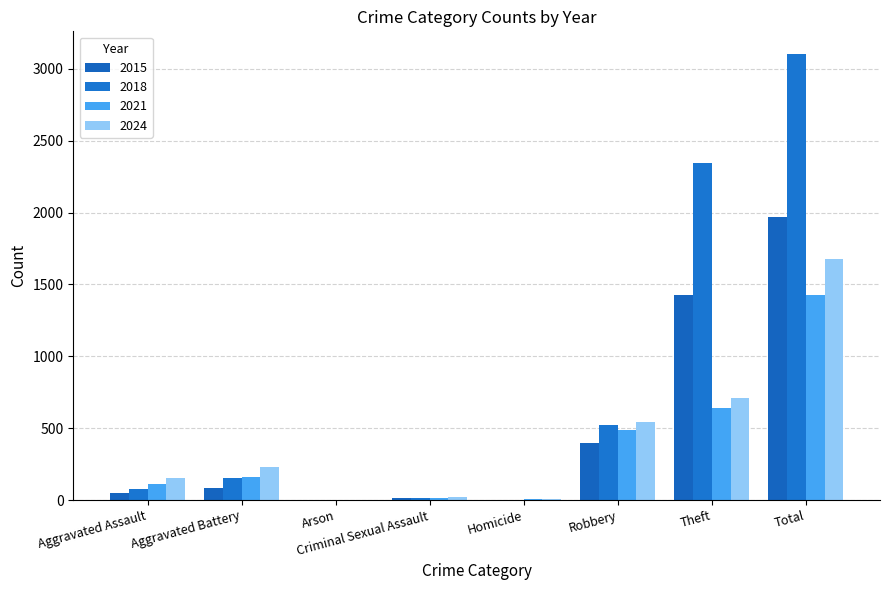

What is the label of the 2nd bar from the right?

Theft